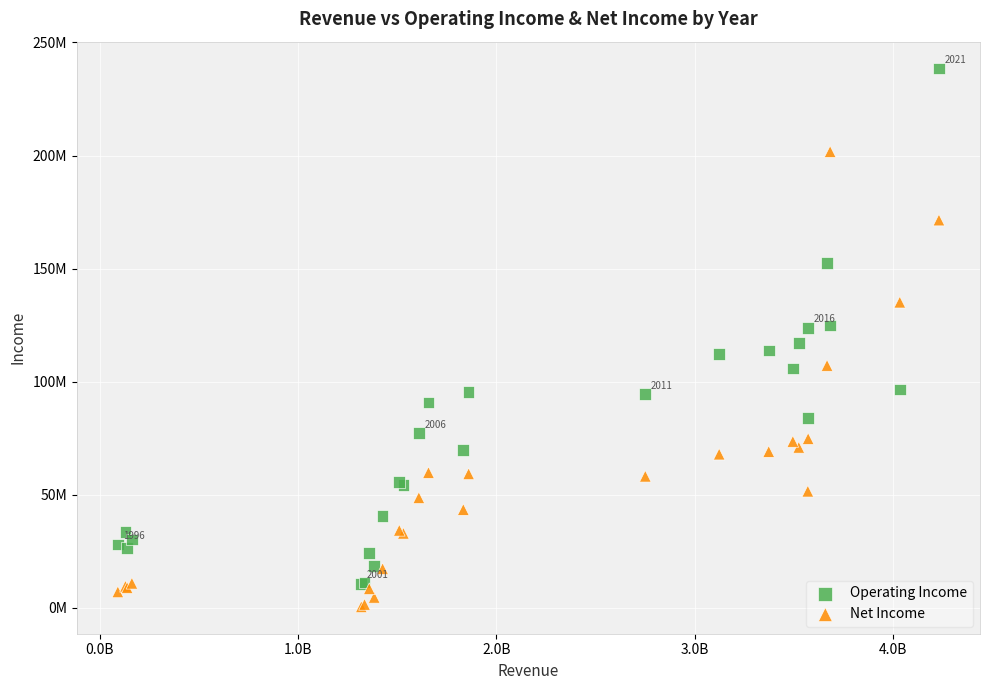

Which series contains the lowest Y value?

Net Income